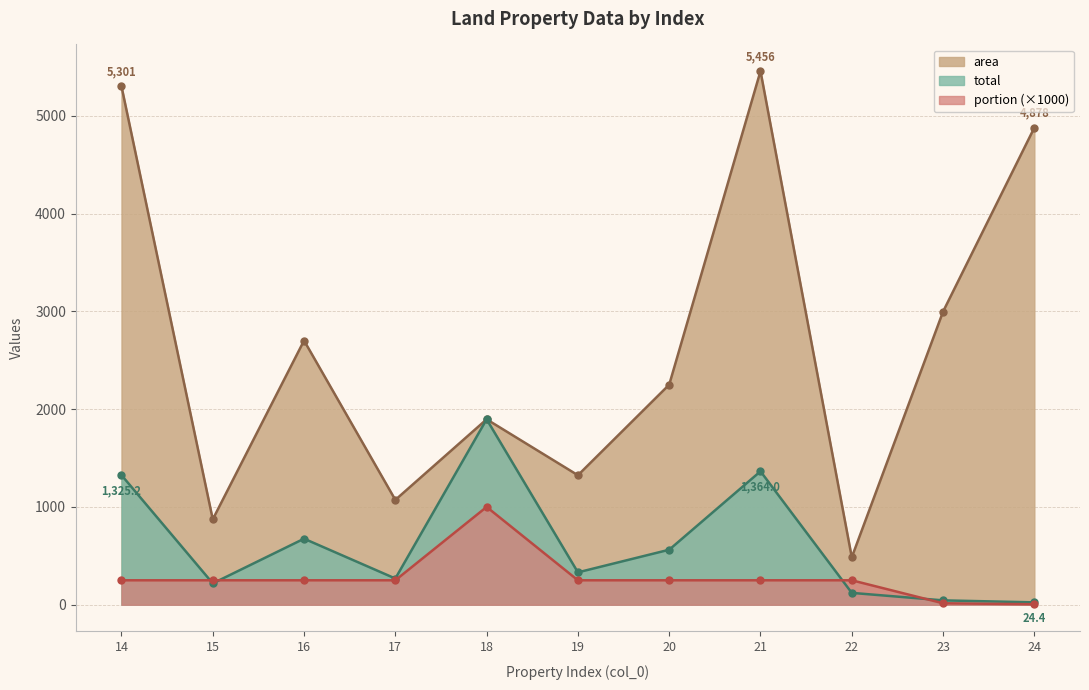

Reading right to left, transcribe all the data shown in this chart.

area: 24=4878.0	23=2997.0	22=485.0	21=5456.0	20=2250.0	19=1324.0	18=1896.0	17=1072.0	16=2701.0	15=873.0	14=5301.0
total: 24=24.4	23=44.7	22=121.2	21=1364.0	20=562.5	19=331.0	18=1896.0	17=268.0	16=675.2	15=218.2	14=1325.2
portion: 24=5.0	23=14.9	22=250.0	21=250.0	20=250.0	19=250.0	18=1000.0	17=250.0	16=250.0	15=250.0	14=250.0